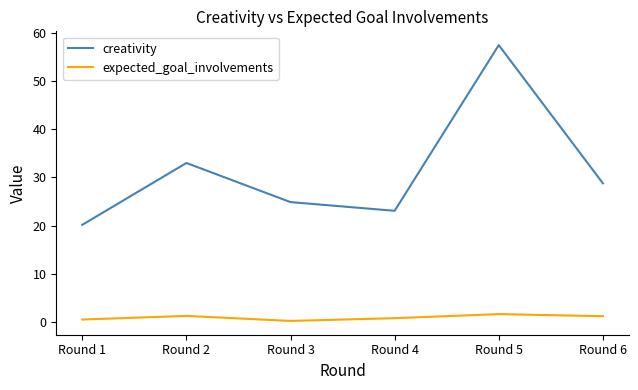

Which series has the largest total across all categories?

creativity